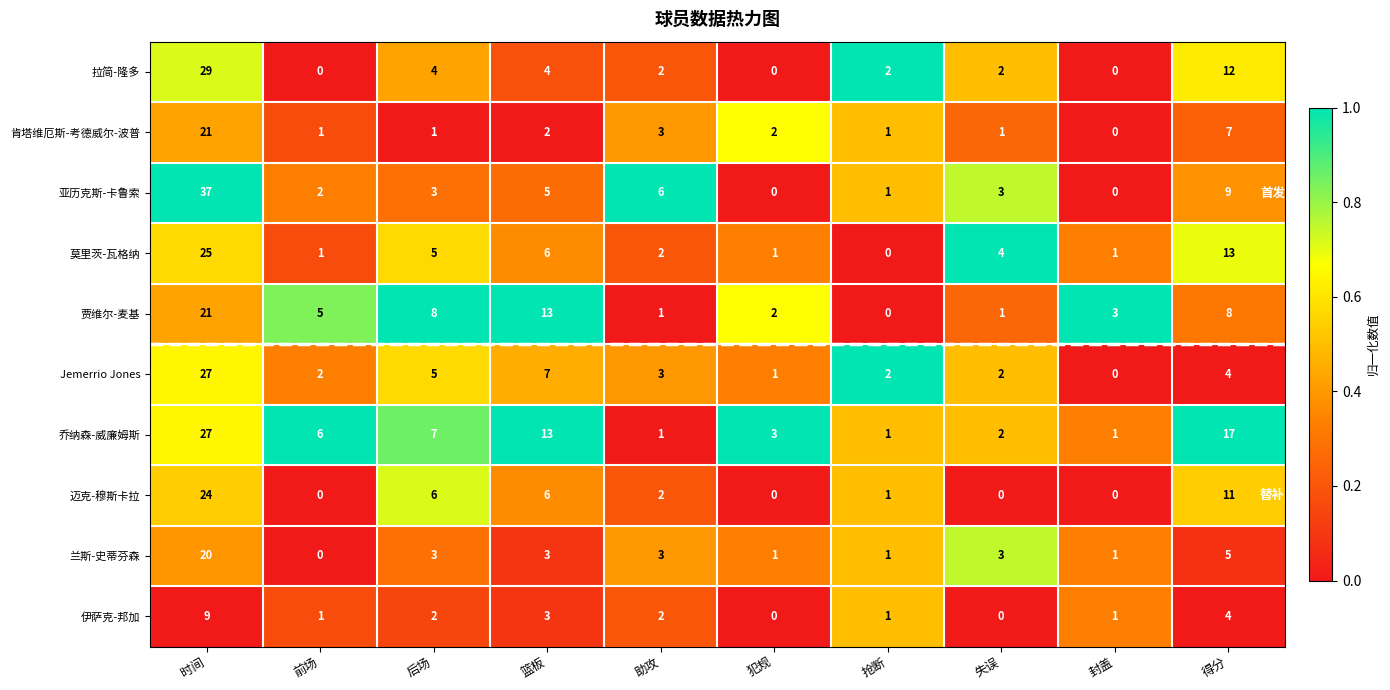

What is the sum of all 亚历克斯-卡鲁索 values?

66